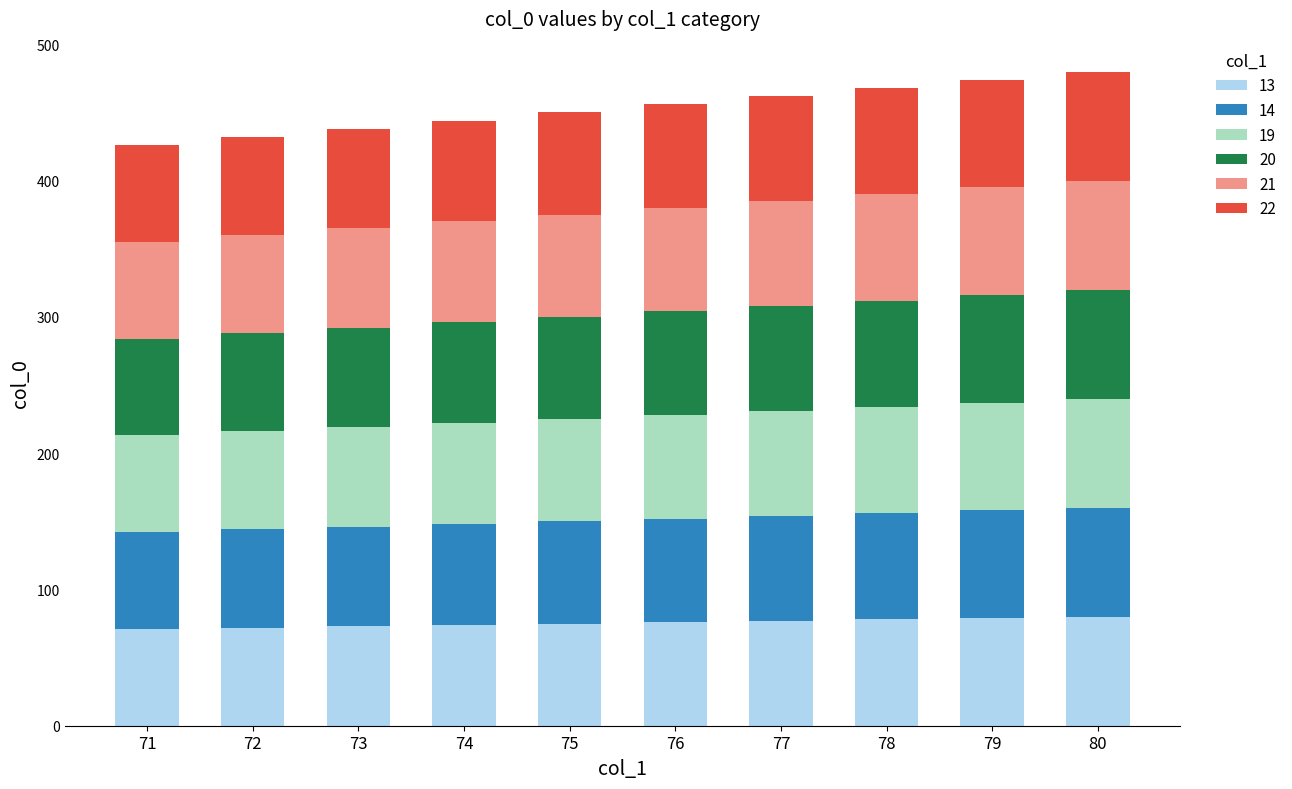

The value of 13 at 73 is 105. True or false?

False